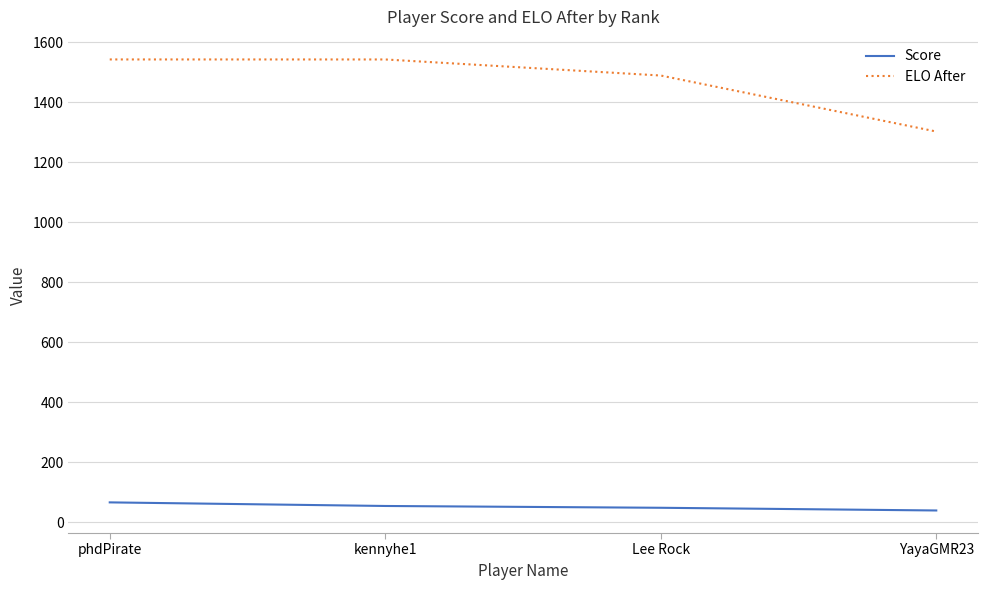

Rank the series at kennyhe1 from lowest to highest value.

Score, ELO After